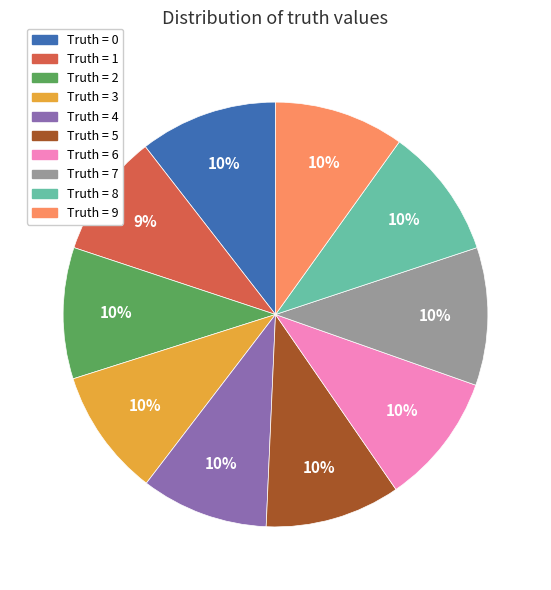

How many slices are in this pie chart?

10